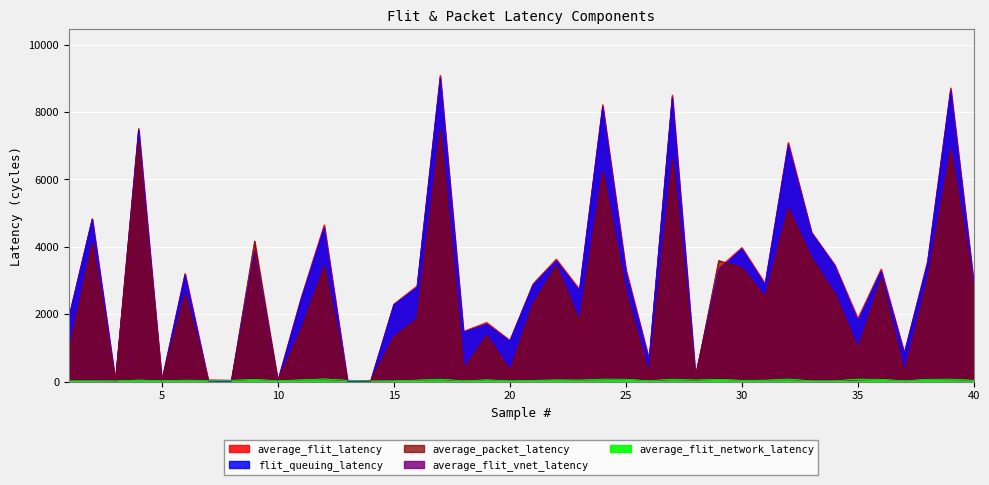

Where does the average_flit_network_latency series first go above 43?

4